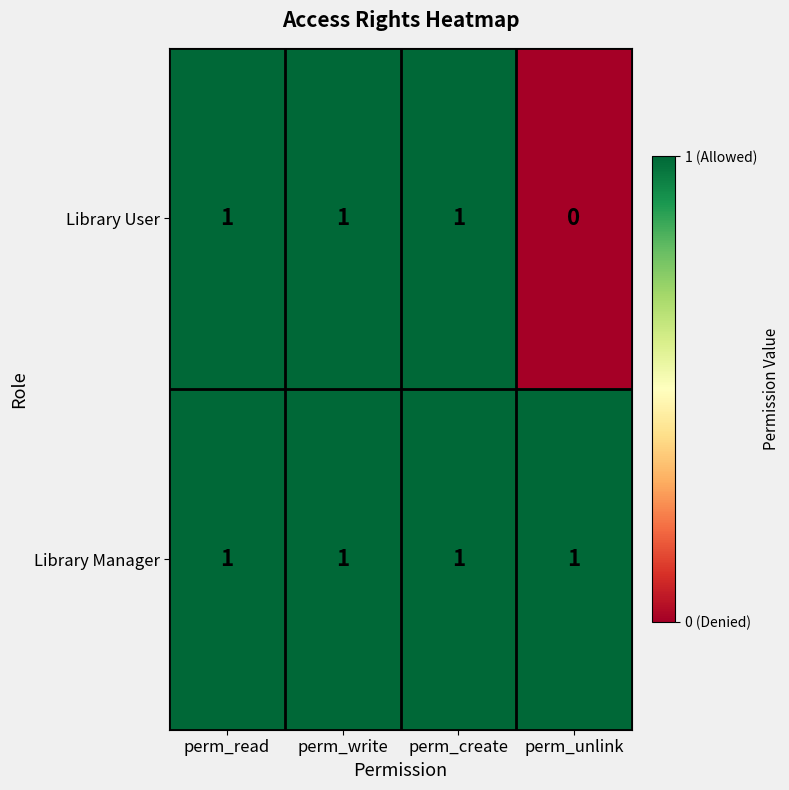

At which category does the chart reach its minimum across all series?

perm_unlink